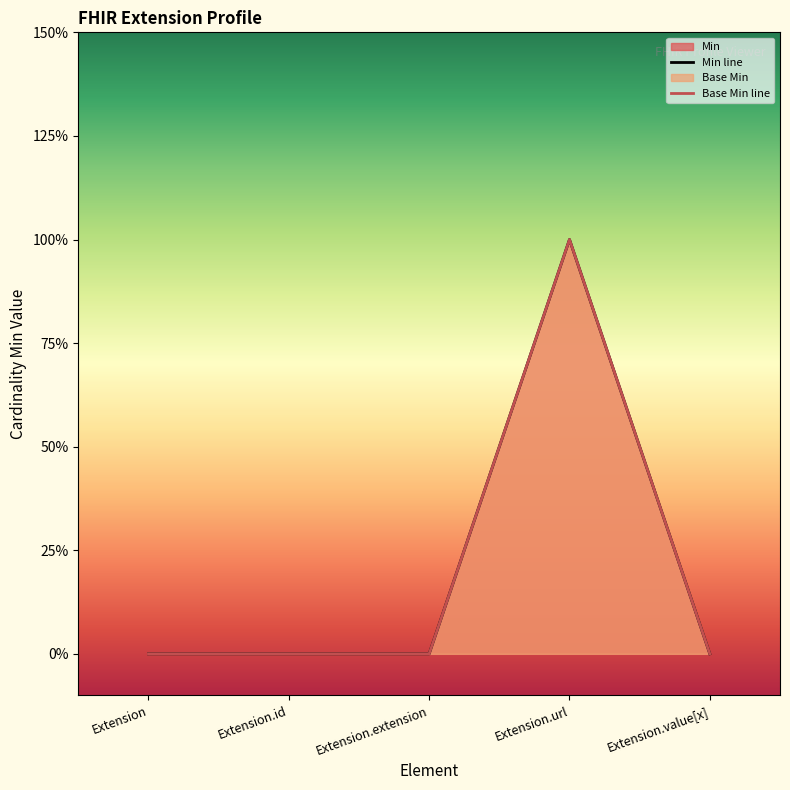

True or false: Base Min has a value of 0 at Extension.value[x].

False